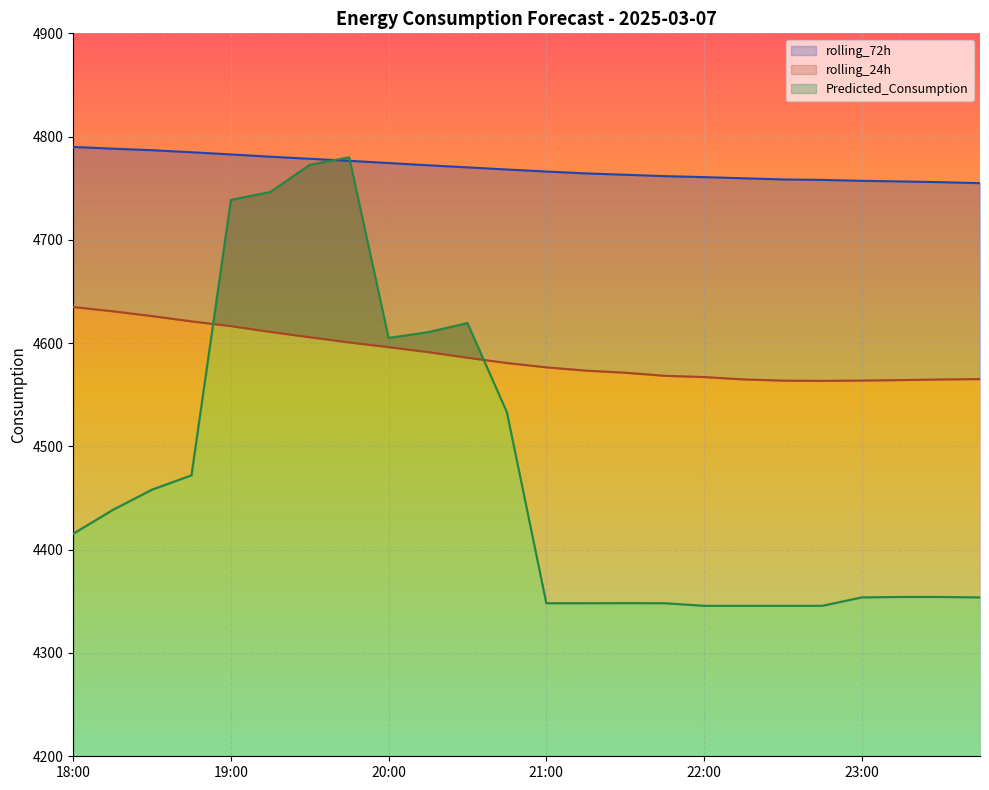

What is the difference between the maximum and second lowest values in the Predicted_Consumption series?

434.3